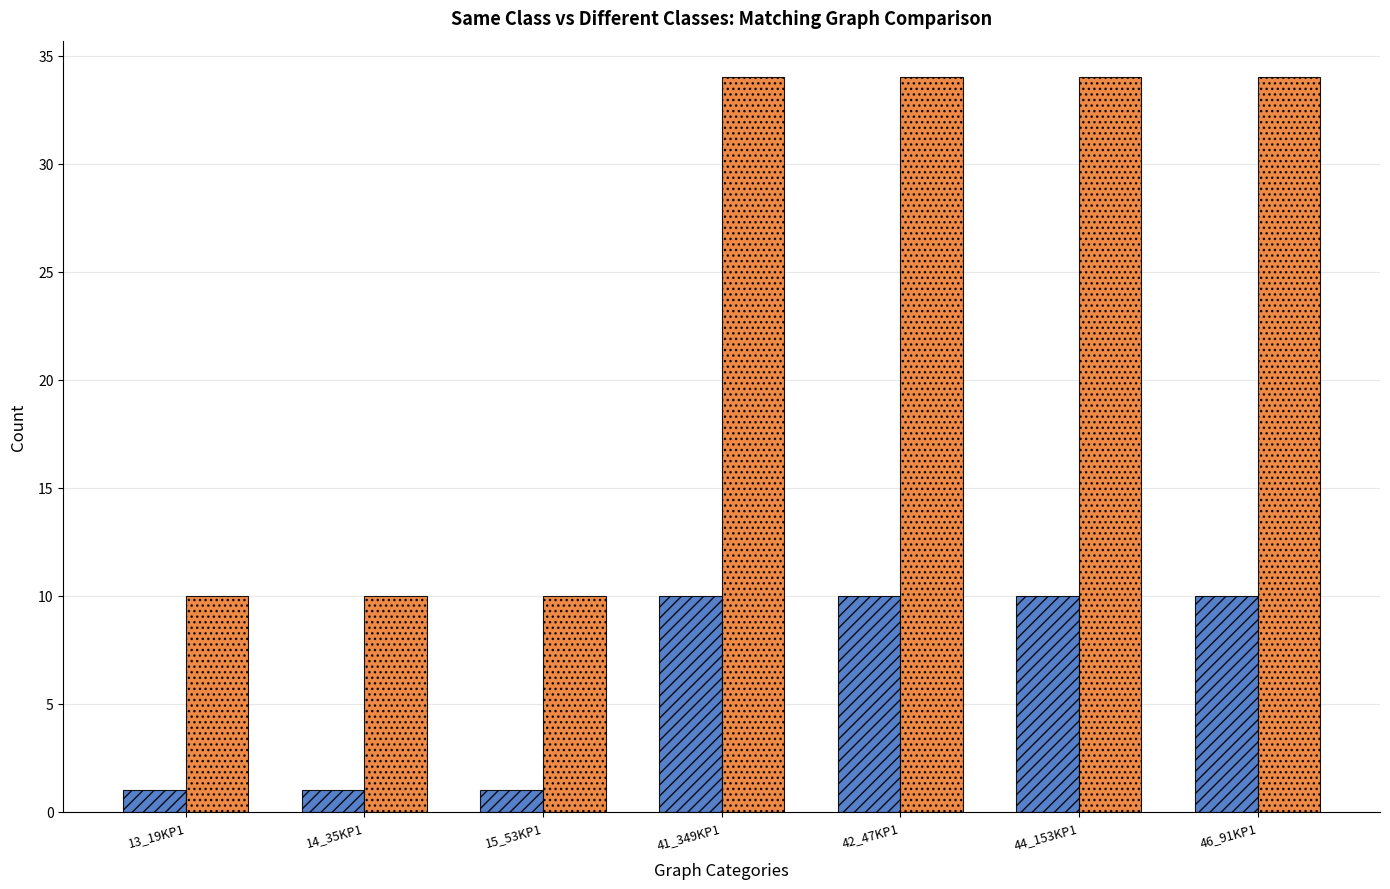

What is the label of the 6th bar from the right?

14_35KP1